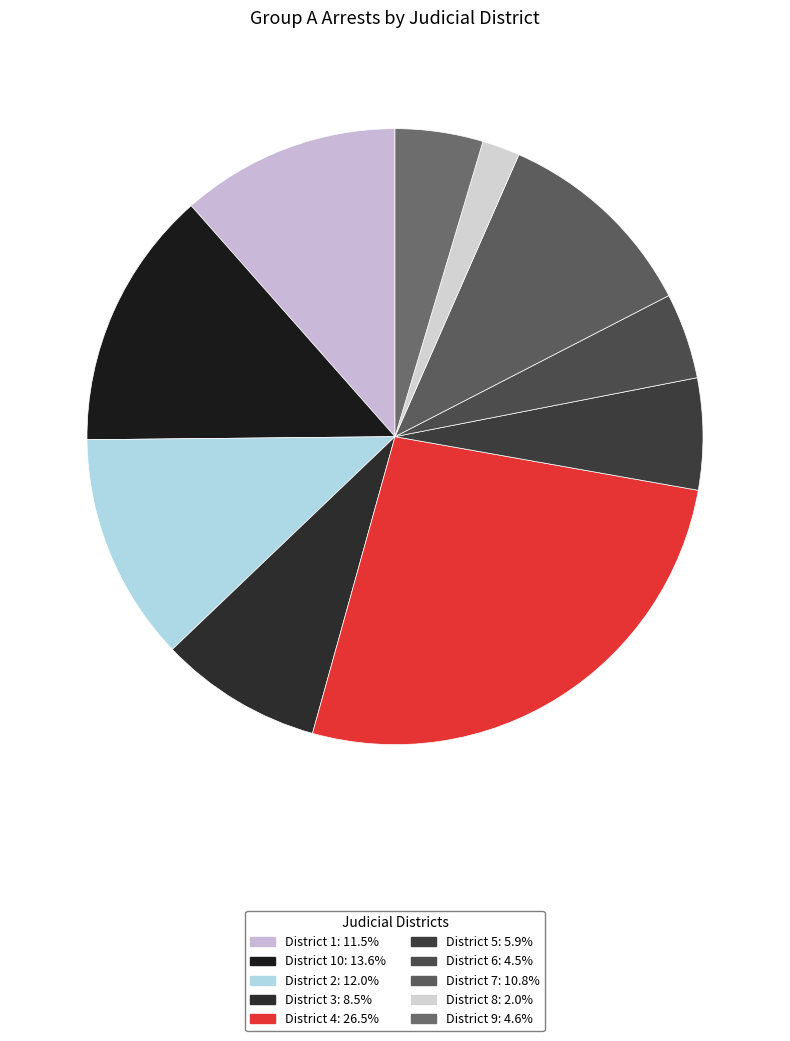

Count the number of slices in the pie.

10